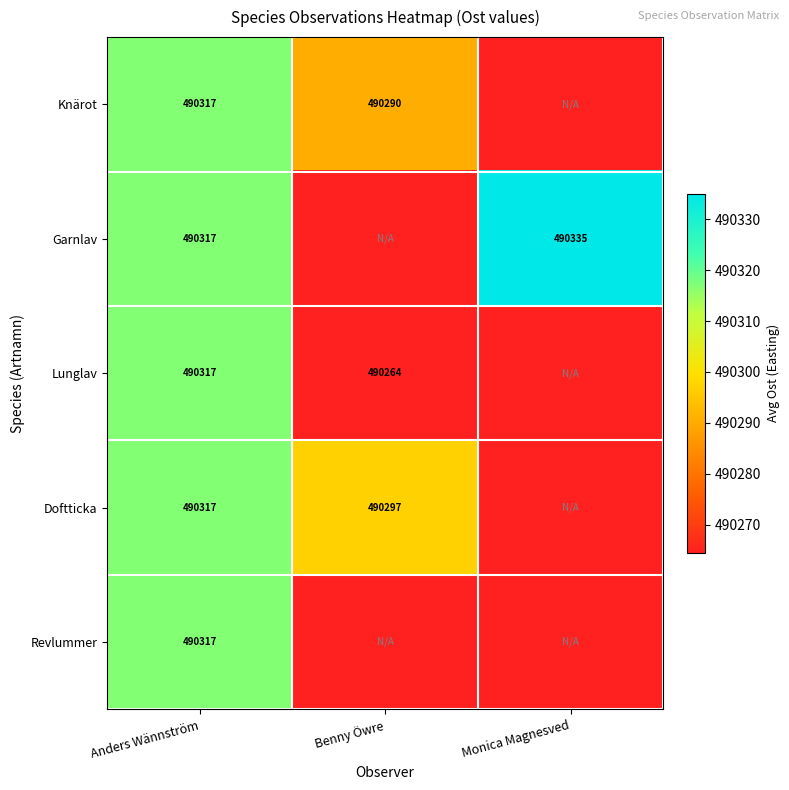

The Lunglav series shows 490317.0 at Anders Wännström. True or false?

True